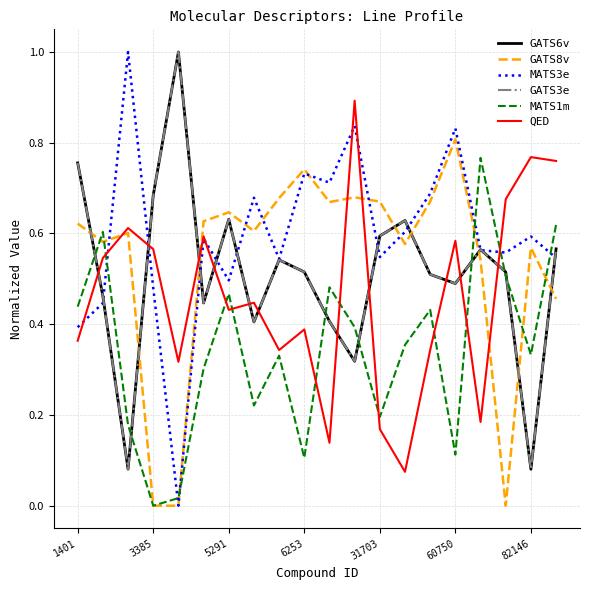

Does the chart have visible grid lines?

Yes